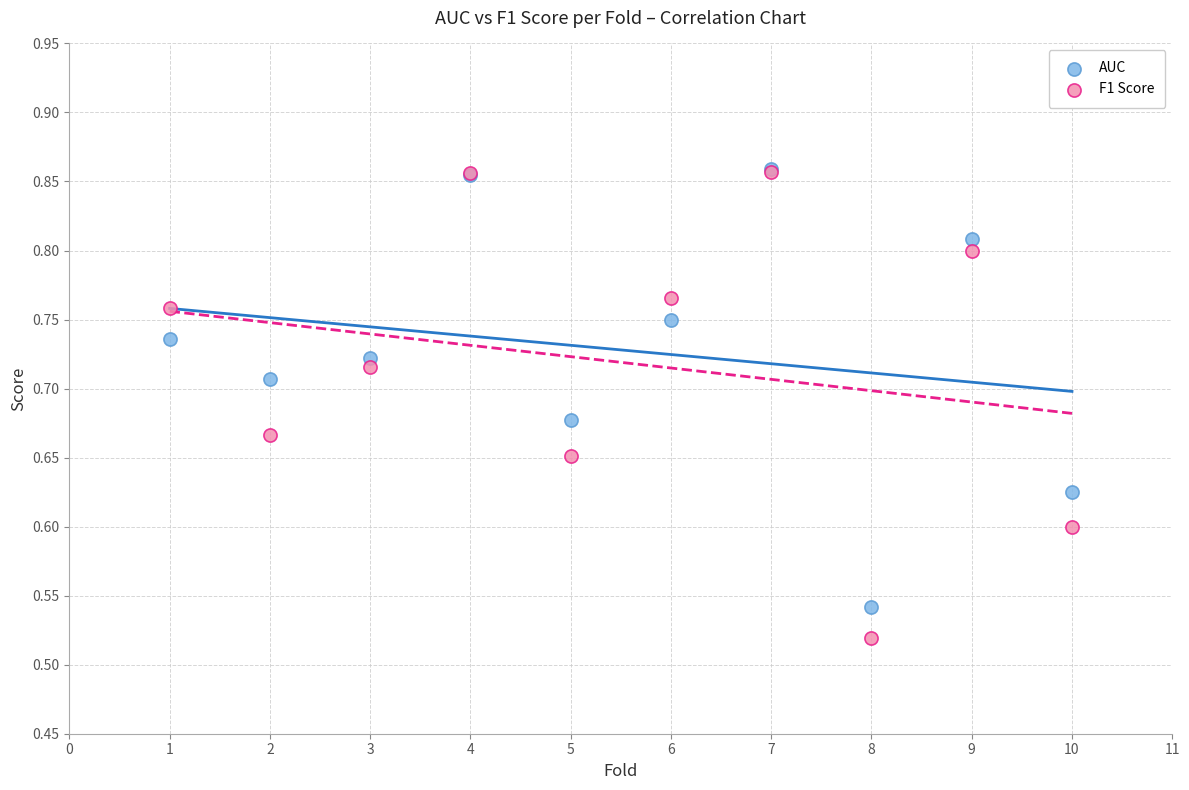

What are all the series names shown in the legend?

AUC, F1 Score